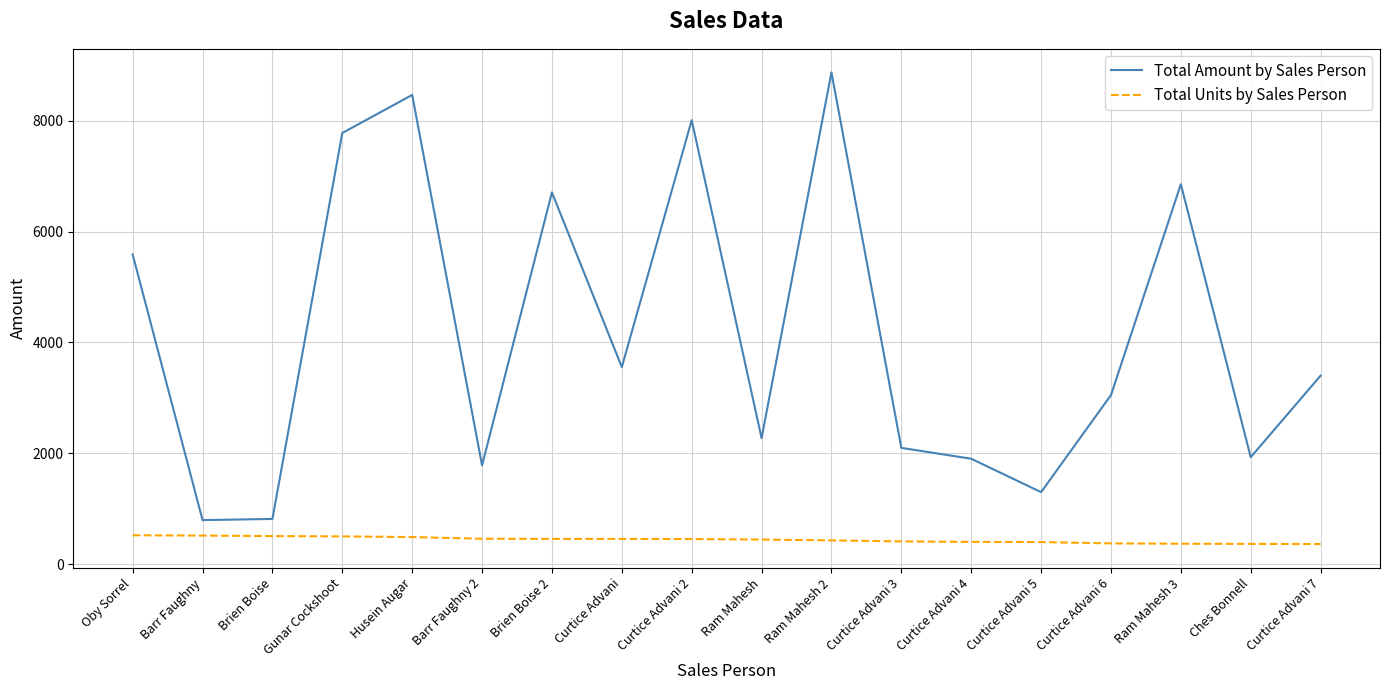

What position from the left is Curtice Advani 3?

12